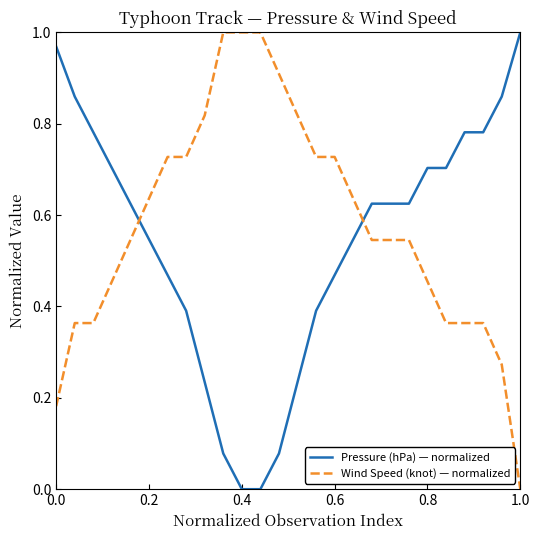

After their last crossing, which series has the higher values: Wind Speed (knot) — normalized or Pressure (hPa) — normalized?

Pressure (hPa) — normalized